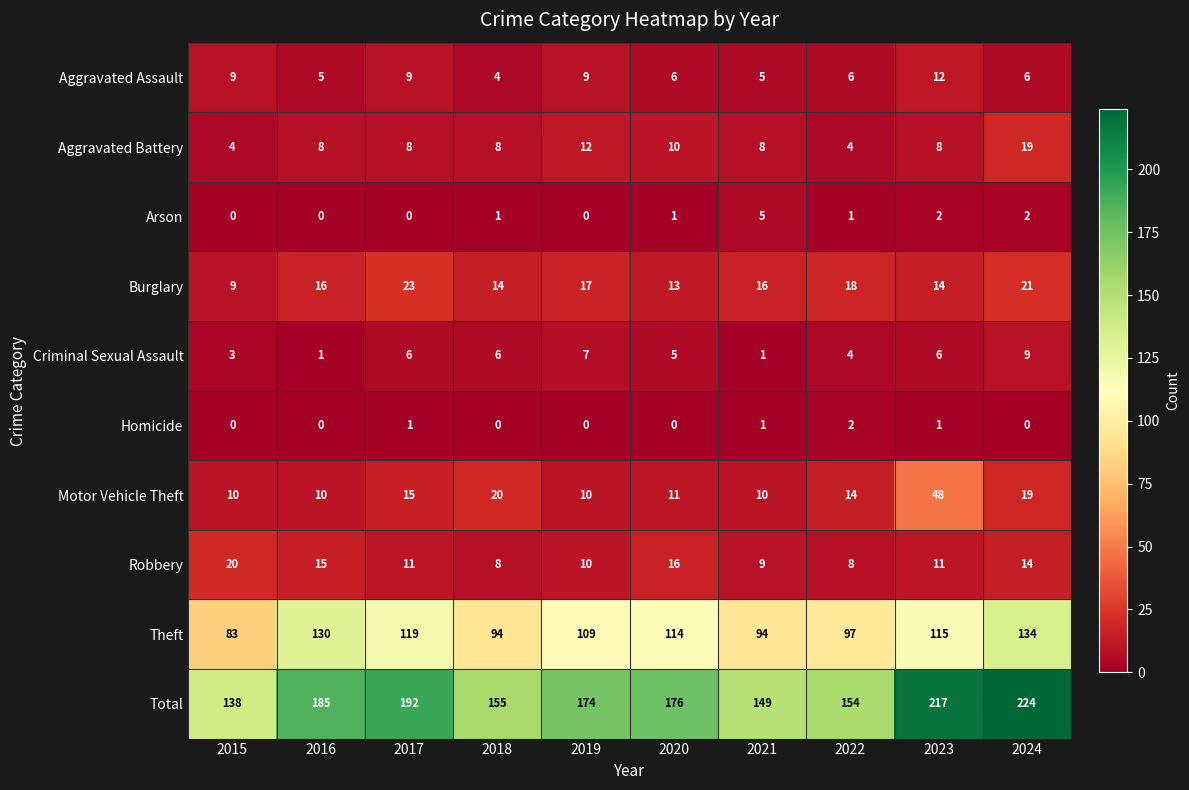

Which category has the lowest value in the Burglary series?

2015